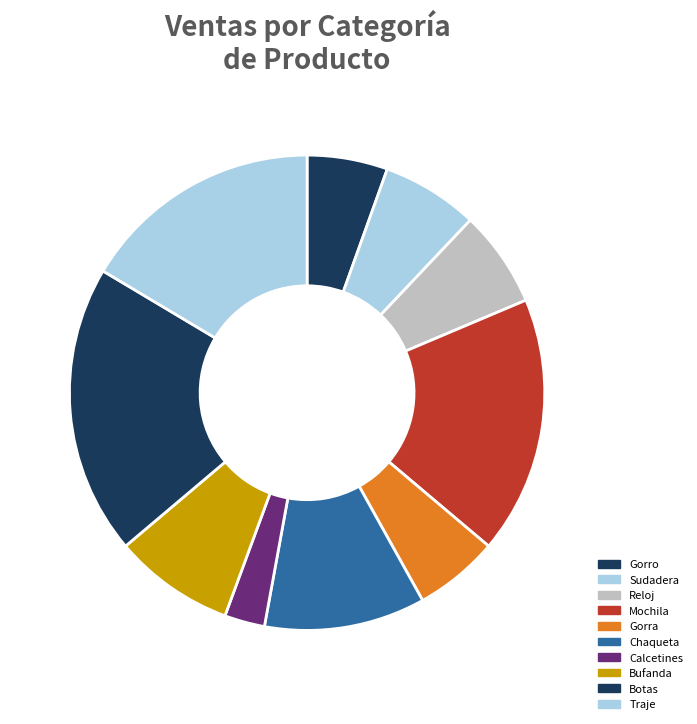

True or false: Mochila accounts for 9% of the total.

False